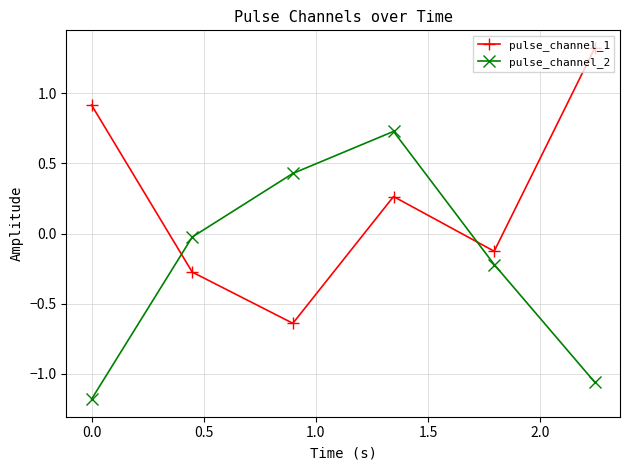

How many lines are shown in the chart?

2